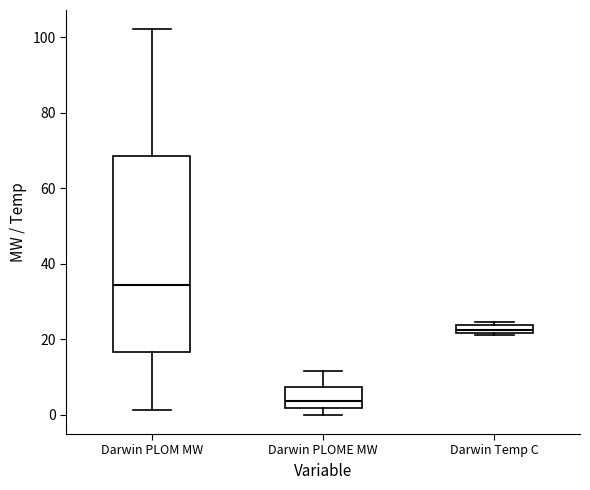

Comparing the boxes themselves (not the whiskers), which one is the tallest?

Darwin PLOM MW